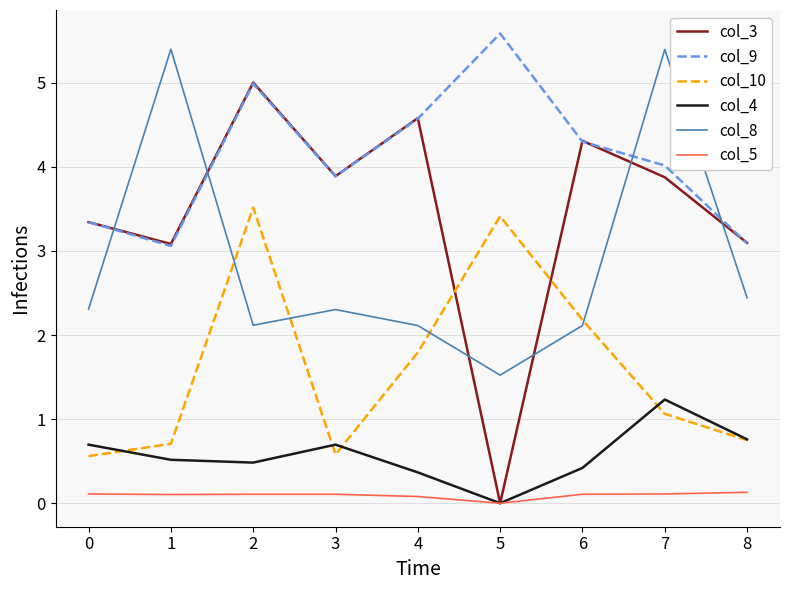

How many lines are shown in the chart?

6